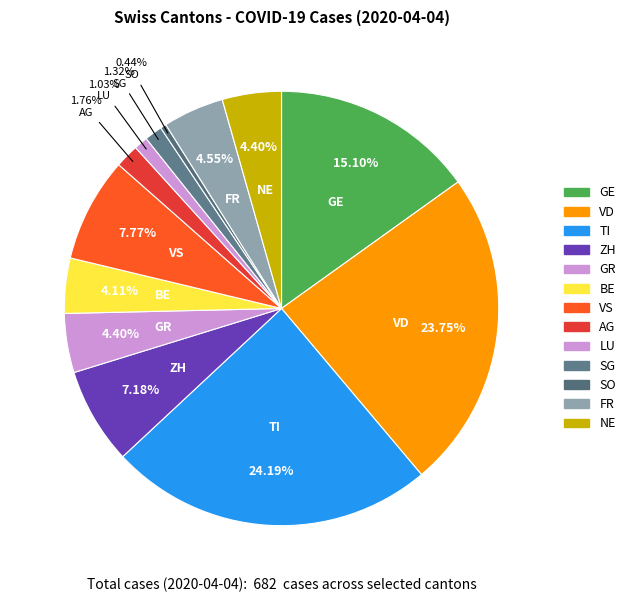

Which category has the biggest portion of the pie?

TI